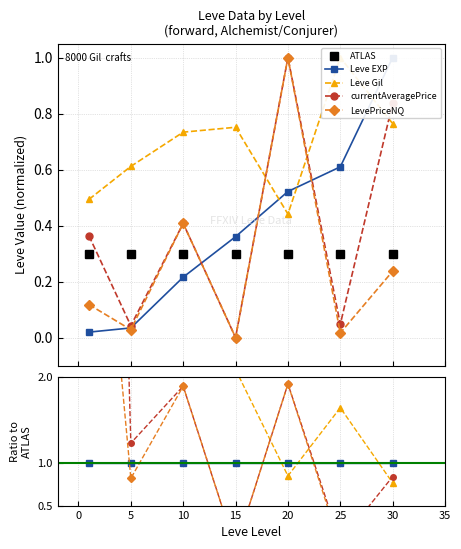

The ATLAS series shows 0.3 at 25. True or false?

True